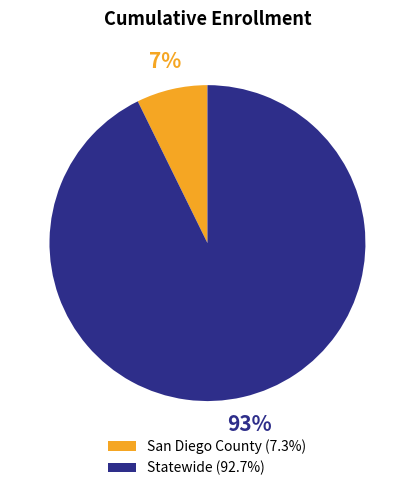

To the nearest percent, what is the average slice percentage?

50%